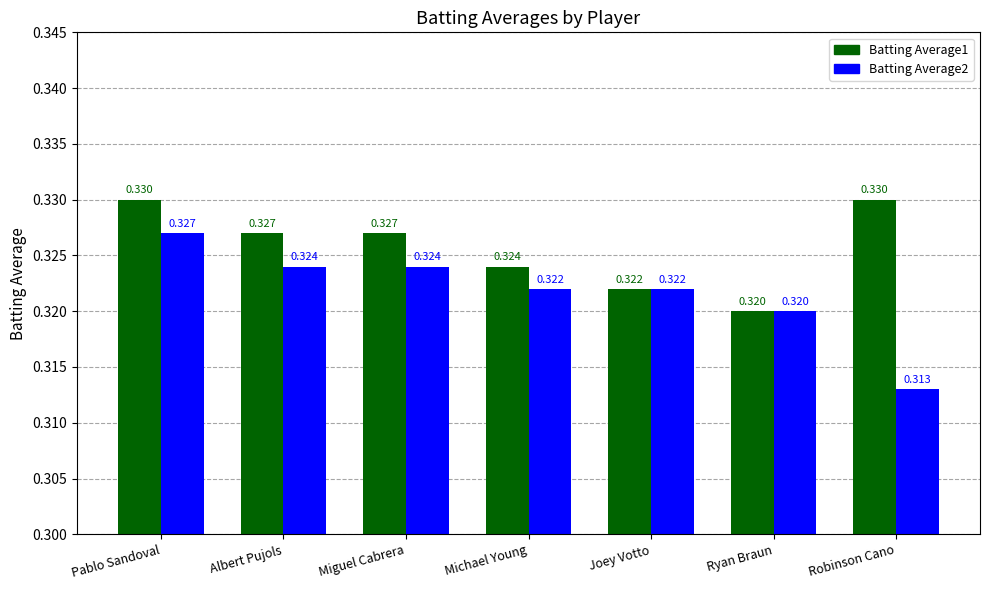

Does the chart contain stacked bars?

No